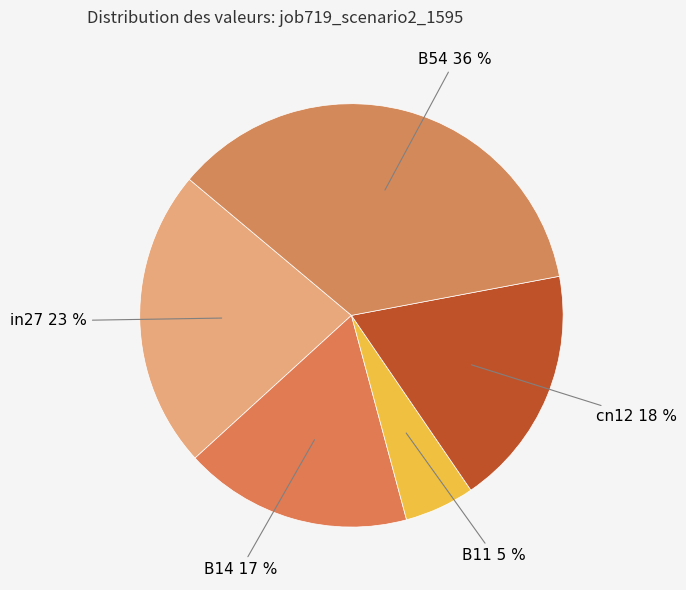

How many slices are in this pie chart?

5